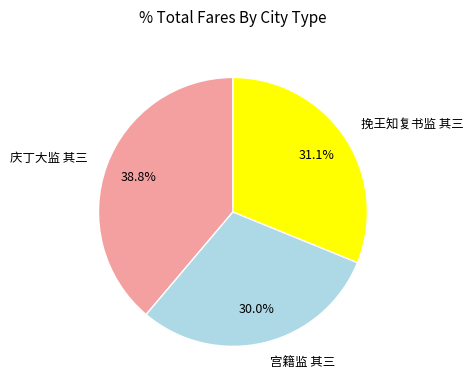

Is it true that 宫籍监 其三 is 40% of the pie?

False